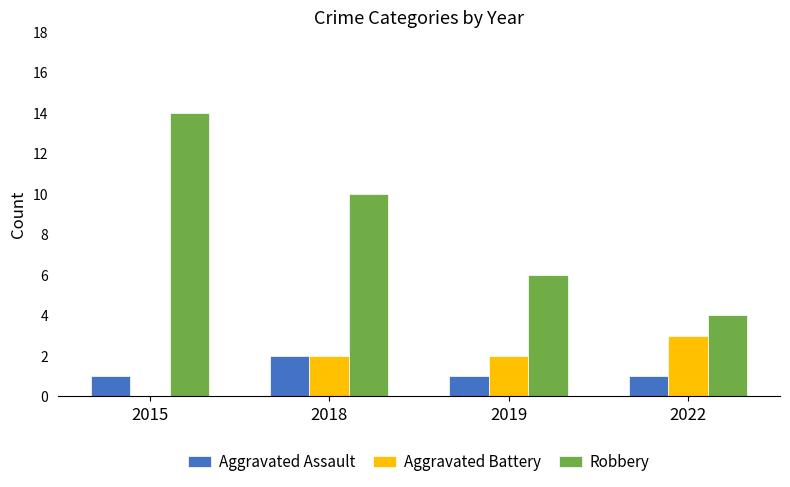

Which category has the highest value in the Aggravated Assault series?

2018